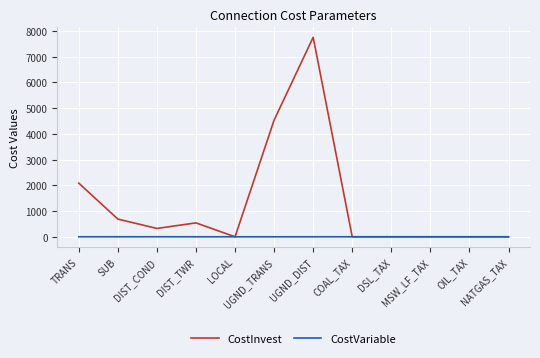

Rank the series by their average value, from highest to lowest.

CostInvest, CostVariable